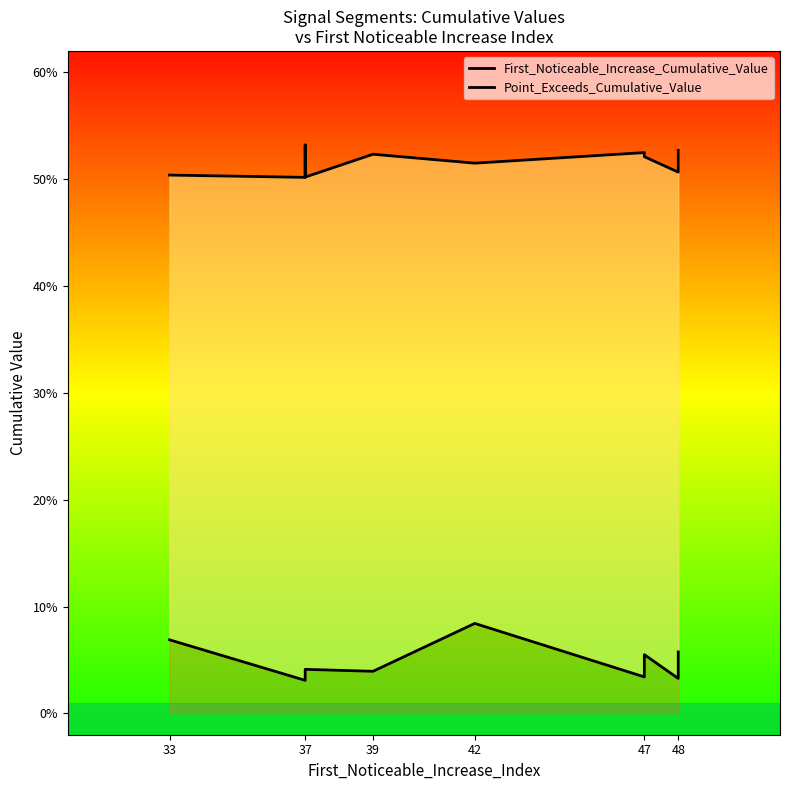

Rank the series by their maximum value, from highest to lowest.

Point_Exceeds_Cumulative_Value, First_Noticeable_Increase_Cumulative_Value